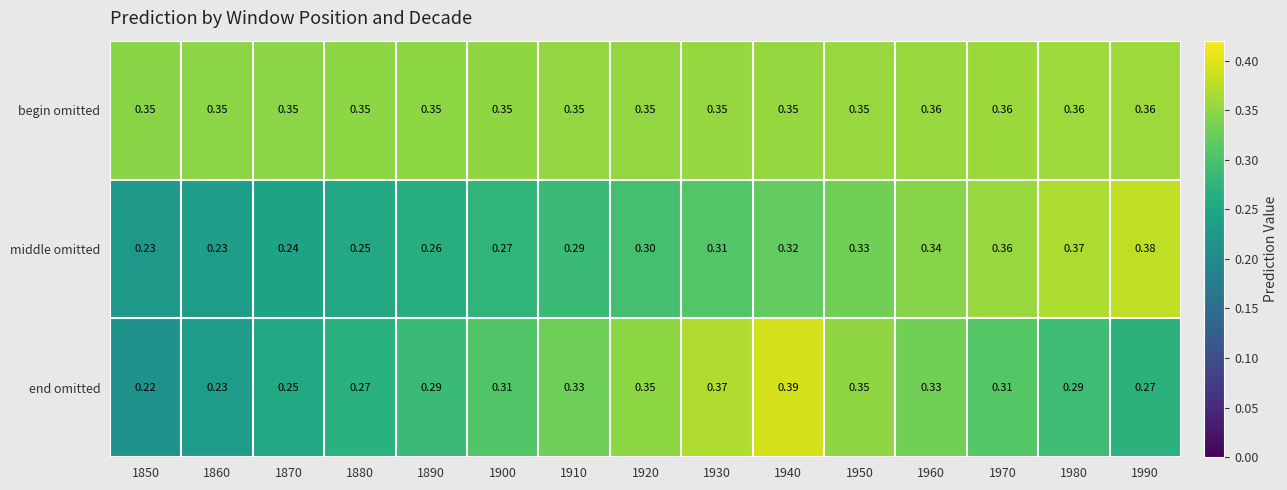

Rank the series at 1910 from highest to lowest value.

begin omitted, end omitted, middle omitted